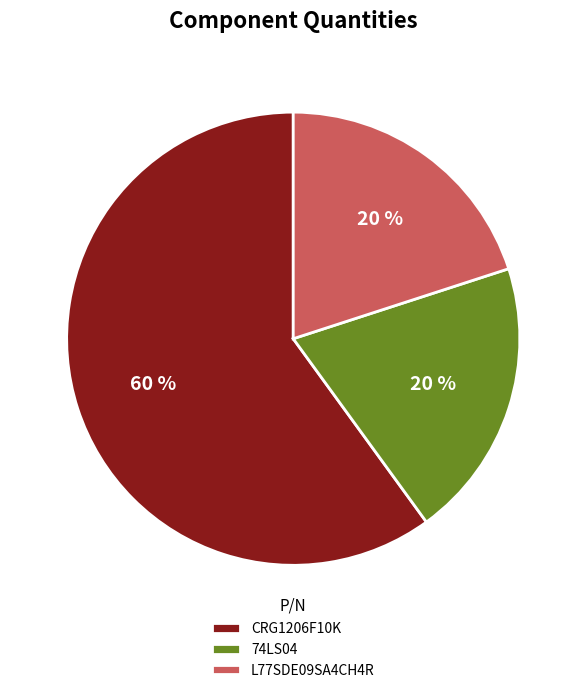

What is the majority slice?

CRG1206F10K